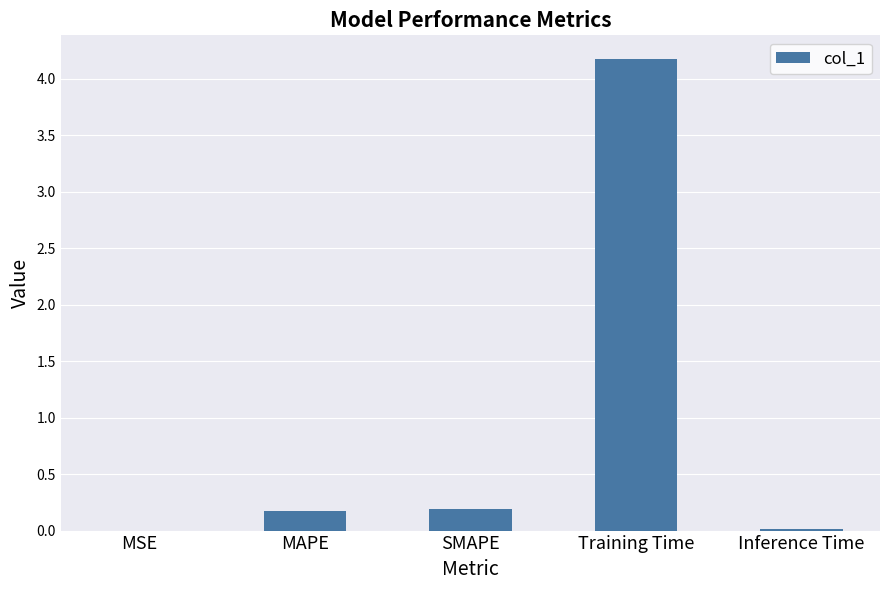

The chart shows a value of 0.0 at MSE. True or false?

True